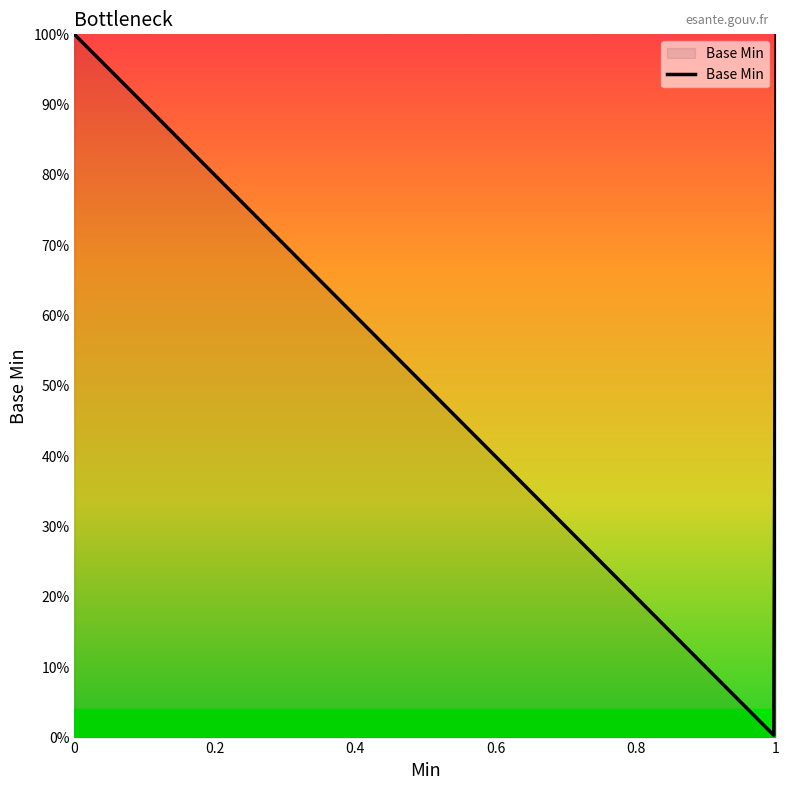

Does the chart display data point markers on the line(s)?

No